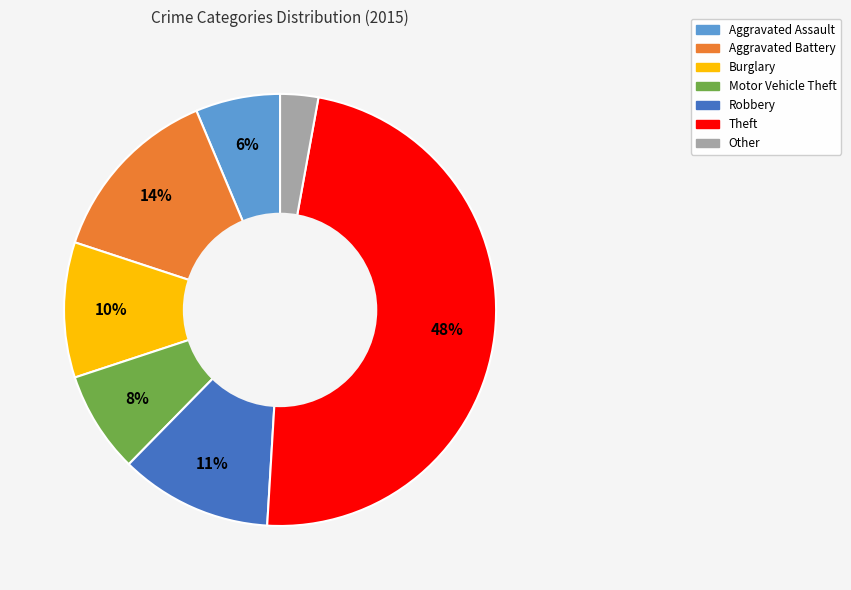

How many slices are in this pie chart?

7